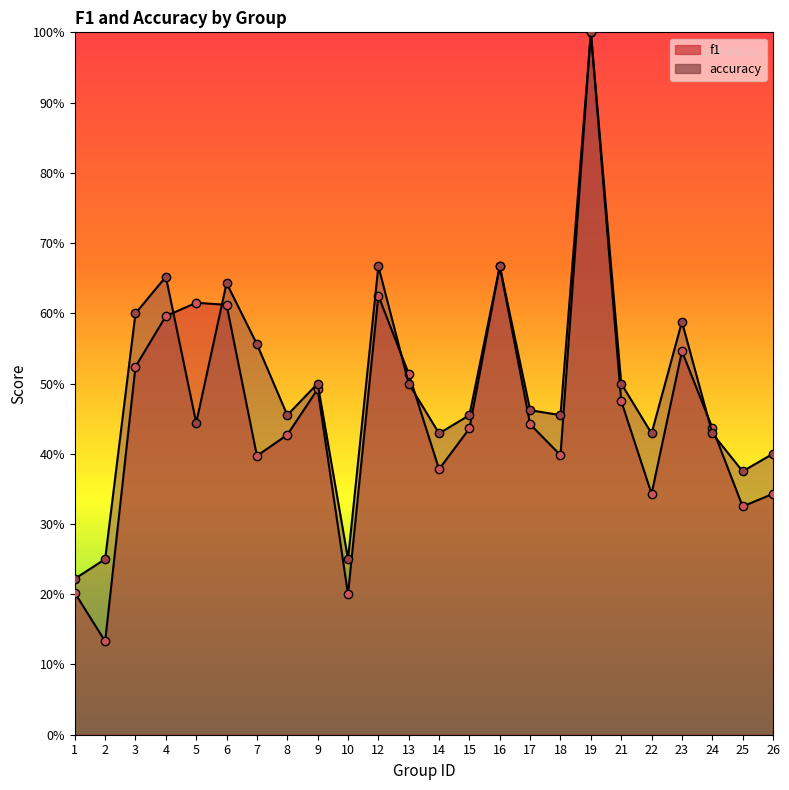

Which series changed the most between 17 and 25?

f1